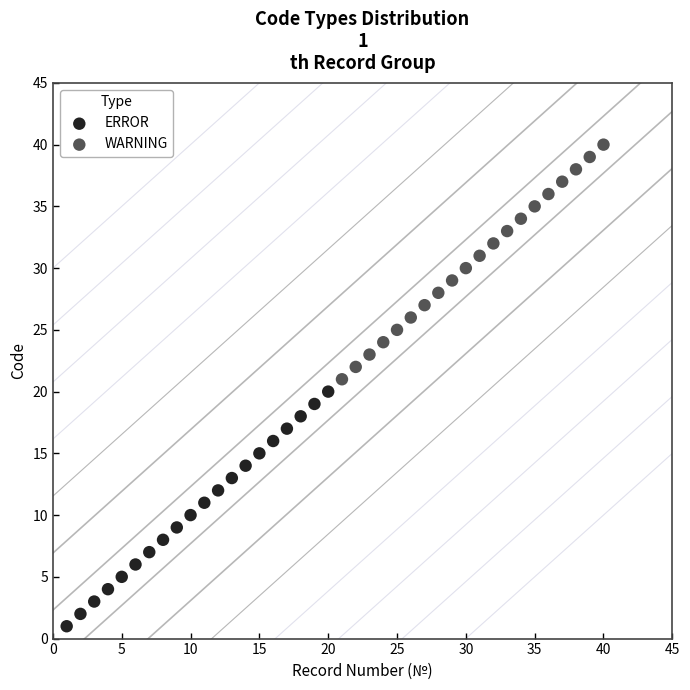

Which series reaches the maximum Y coordinate?

WARNING